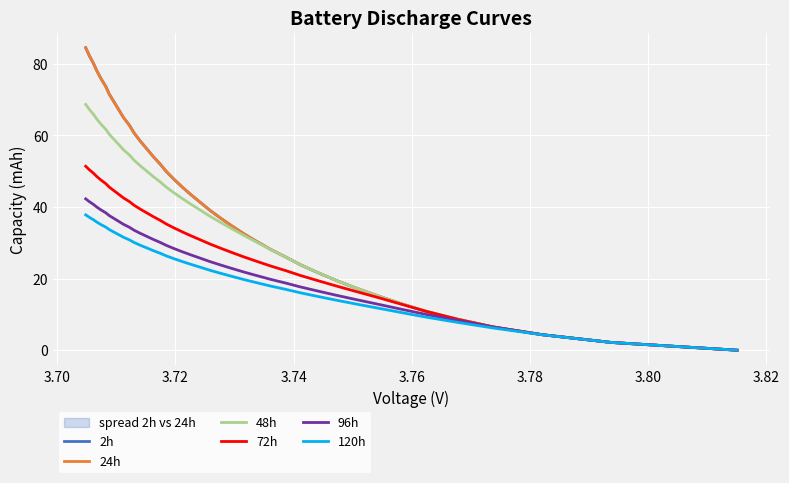

True or false: 72h and 48h intersect in this chart.

False